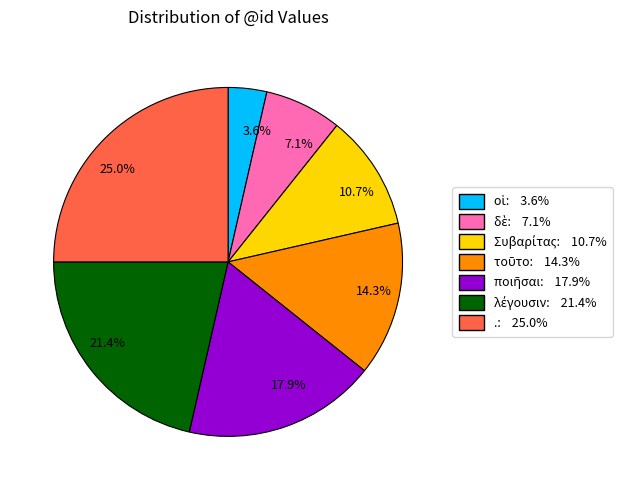

How many slices are in this pie chart?

7